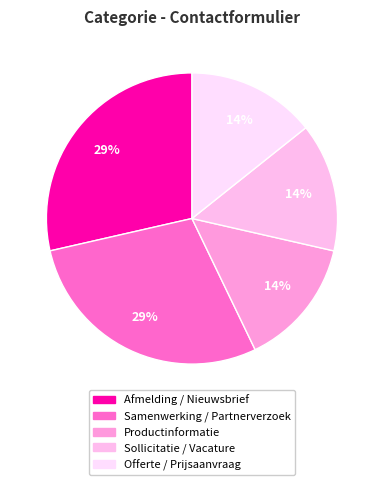

How many slices are in this pie chart?

5